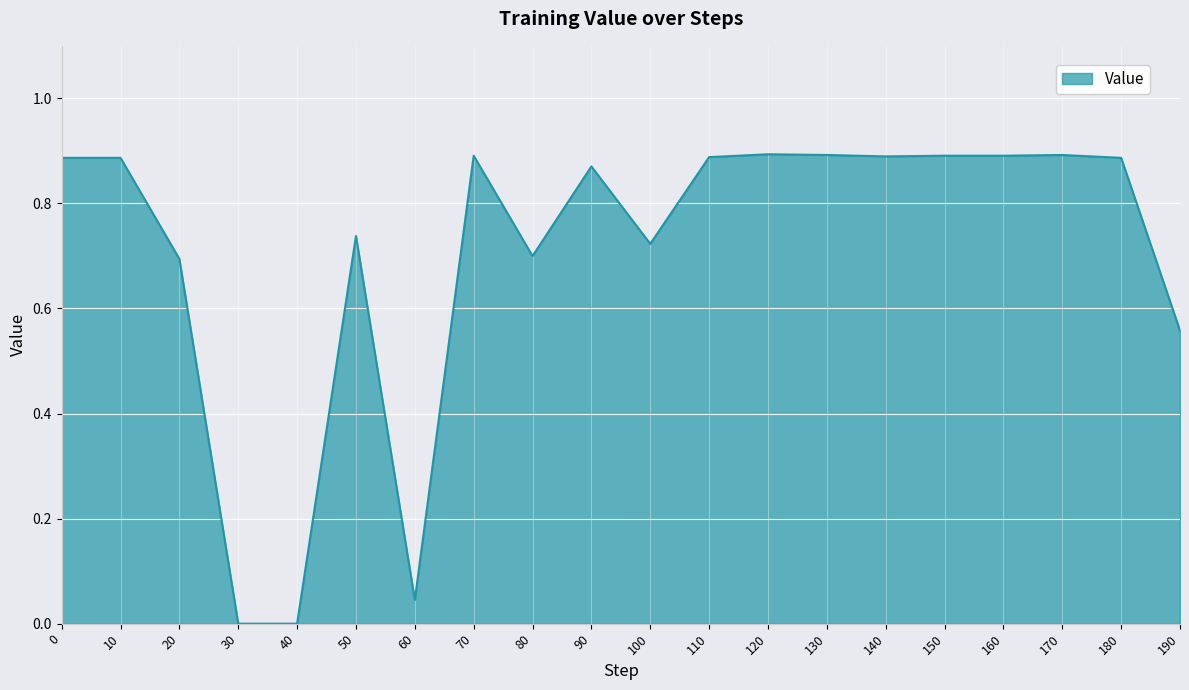

What is the difference between the values at 60 and 170?

0.8